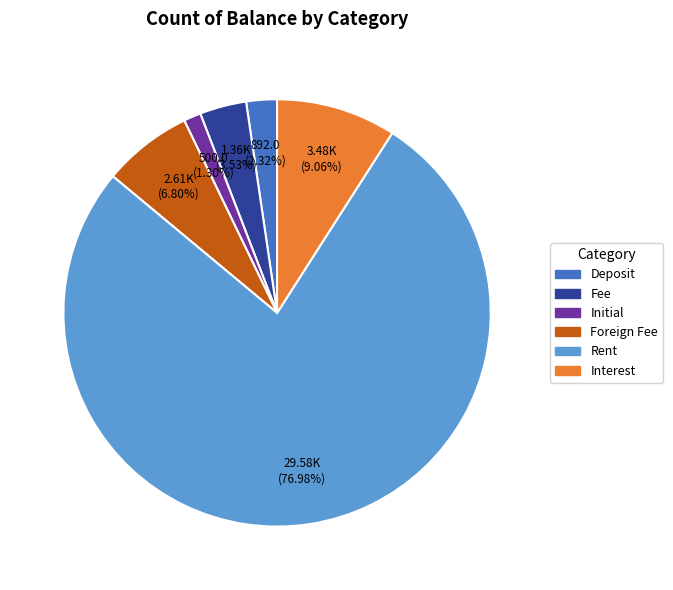

Is there any slice that represents more than half of the pie?

Yes